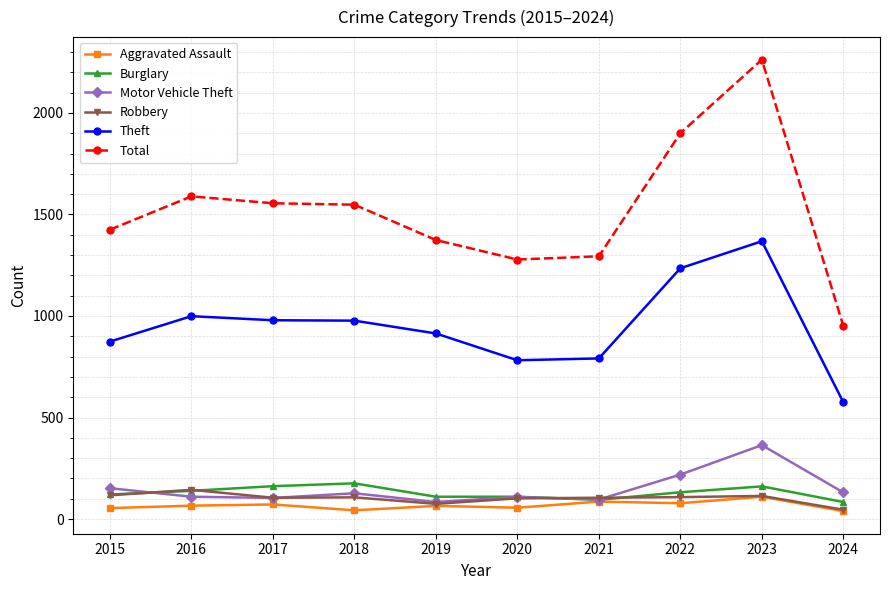

What is the average value of the Total series?

1518